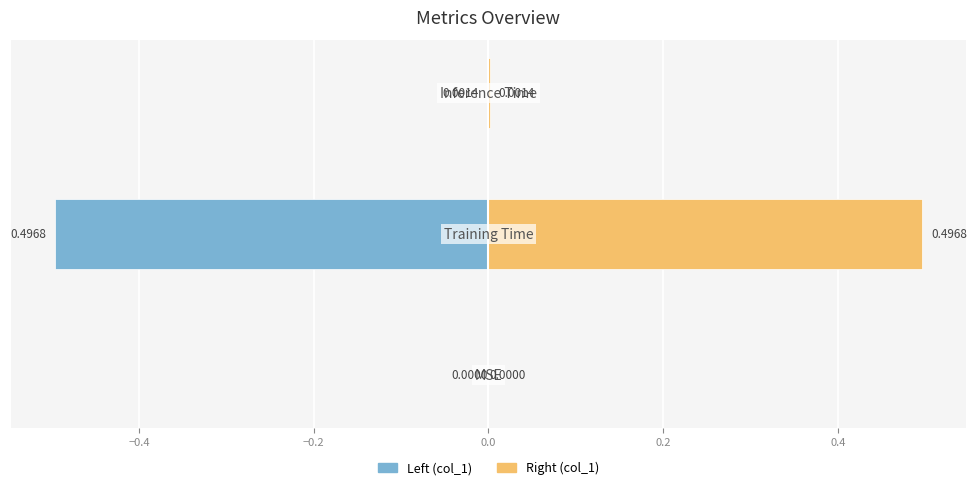

Reading left to right, what are all the values shown in this chart?

col_1 (left): 0.0	-0.5	-0.0
col_1 (right): 0.0	0.5	0.0